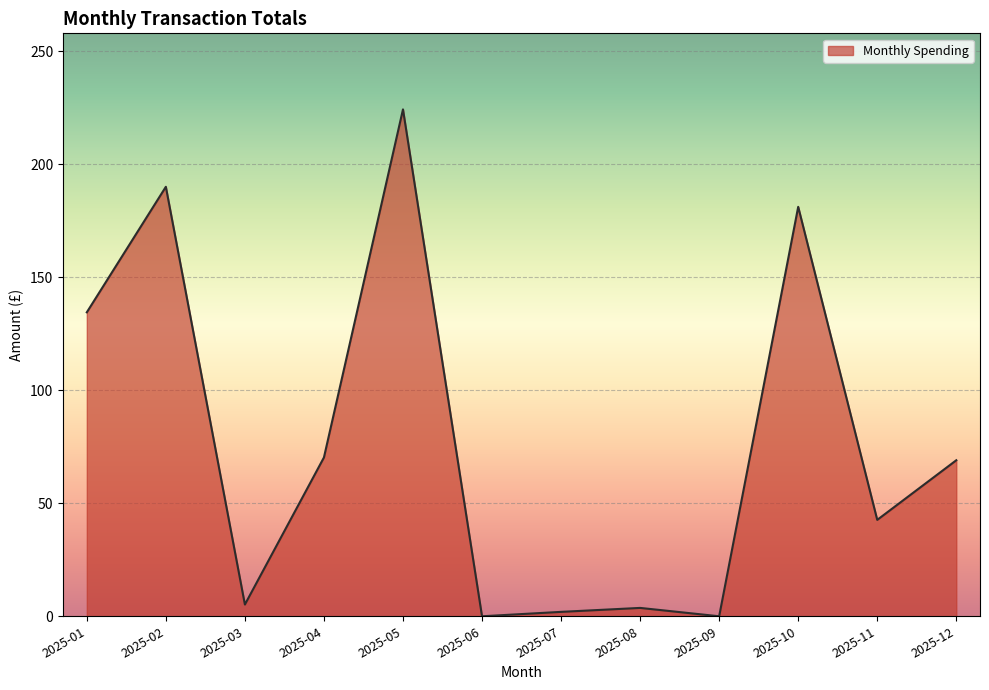

Which category has the highest value across all series?

2025-05